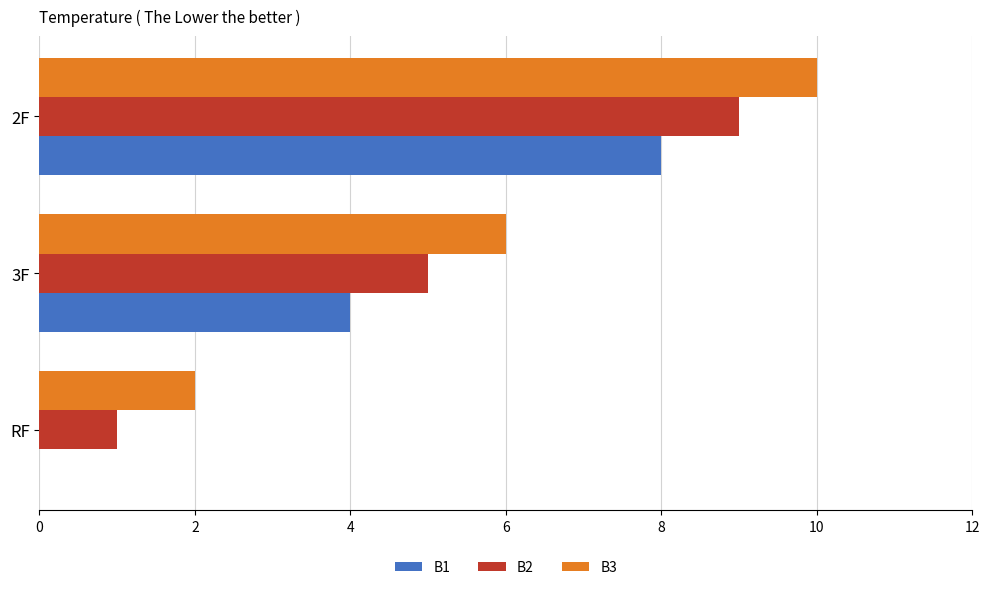

True or false: B1 has a value of 5 at 2F.

False